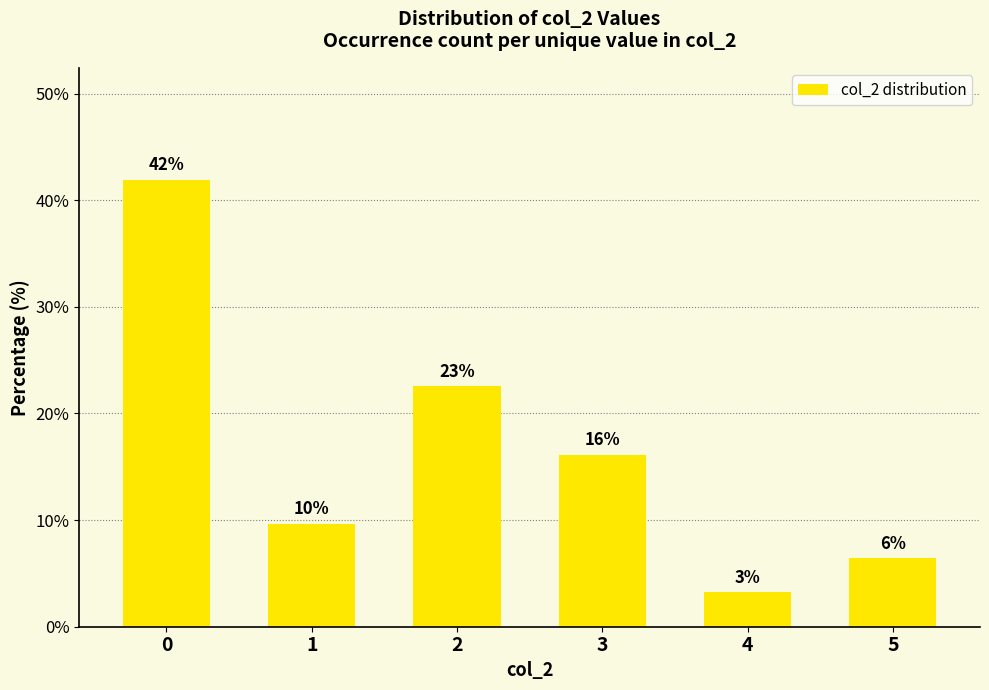

List the labels in order of value, smallest first.

4, 5, 1, 3, 2, 0